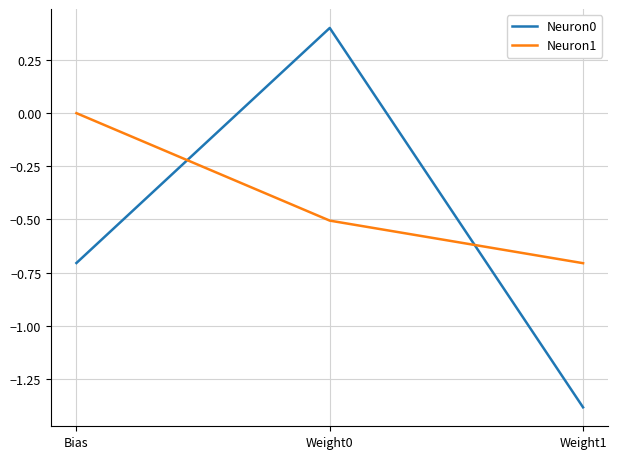

What is the approximate value of Neuron1 at Weight1?

-0.7